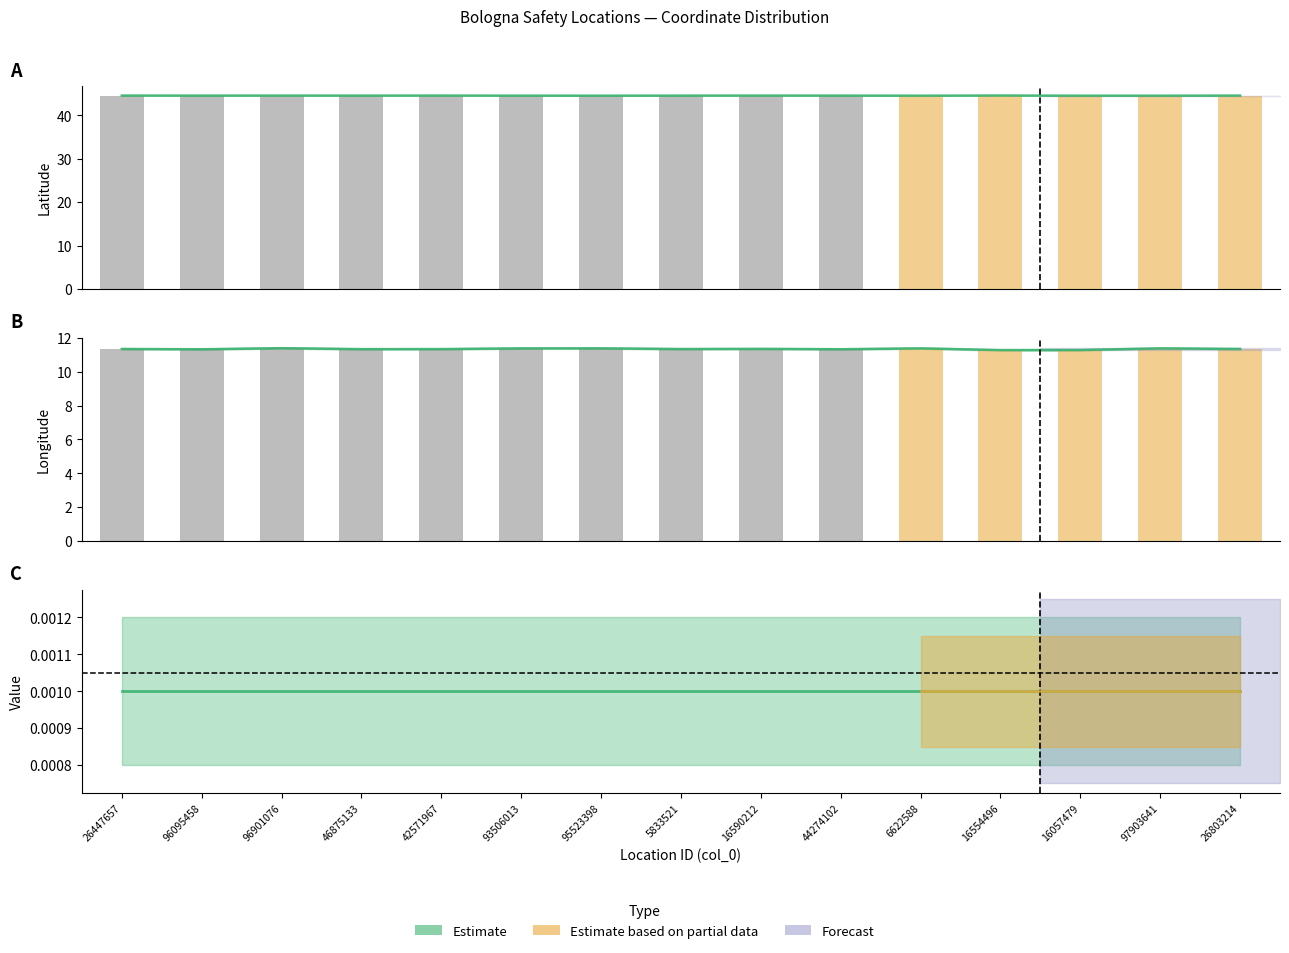

Are the bars horizontal?

No